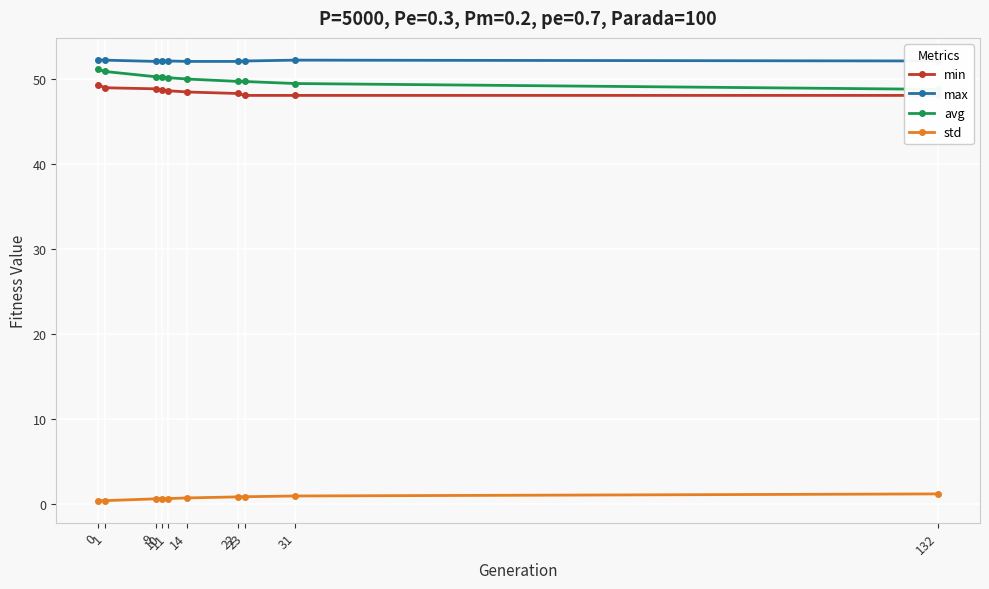

Where is avg nearest to the value 49?

132